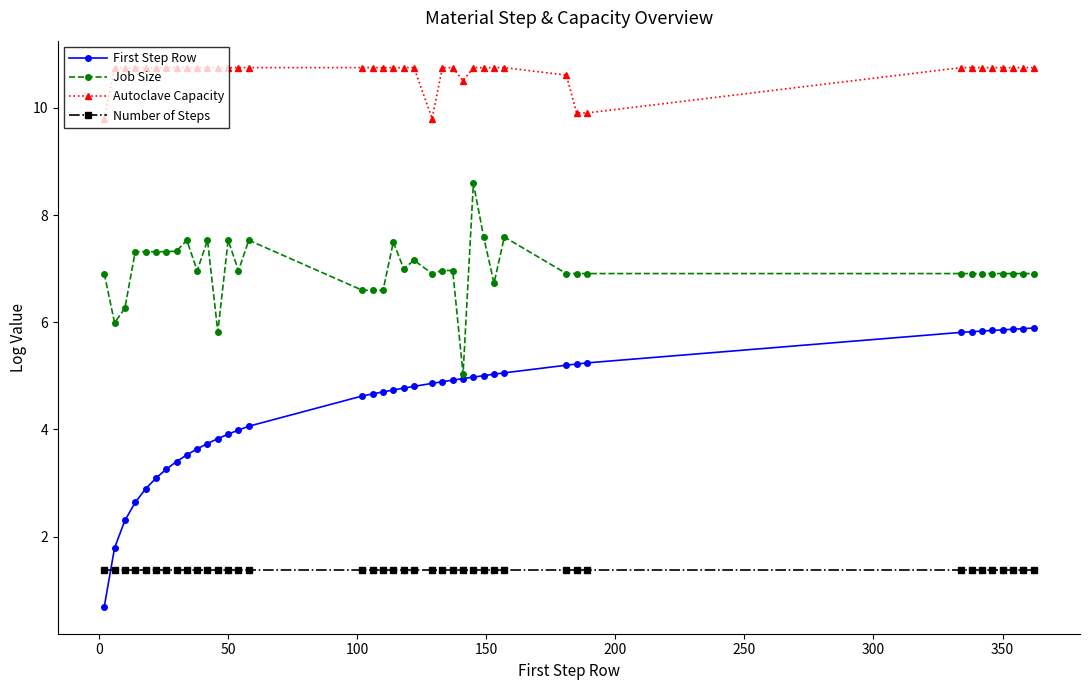

What is the value of the First Step Row point at the 36th from the left?

5.8